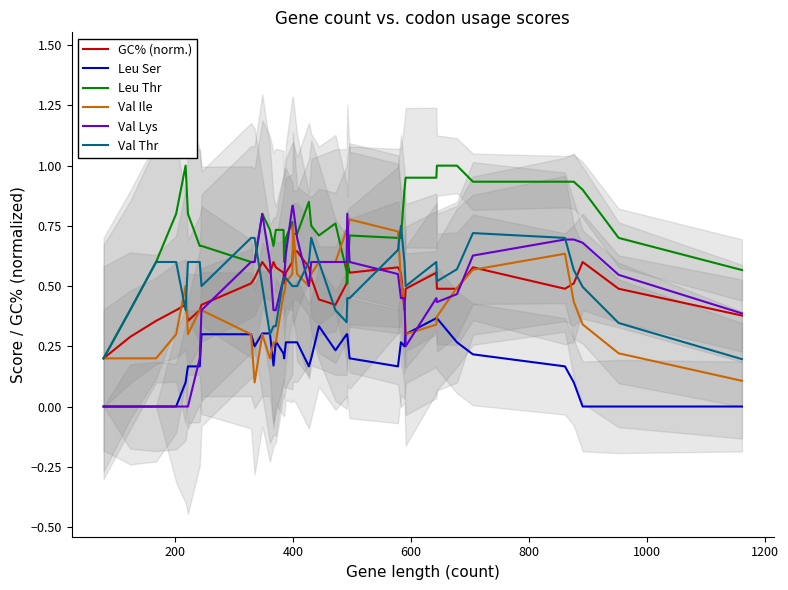

At 13, list the series in order from largest to smallest.

Leu Thr, GC% (norm.), Val Lys, Val Thr, Leu Ser, Val Ile